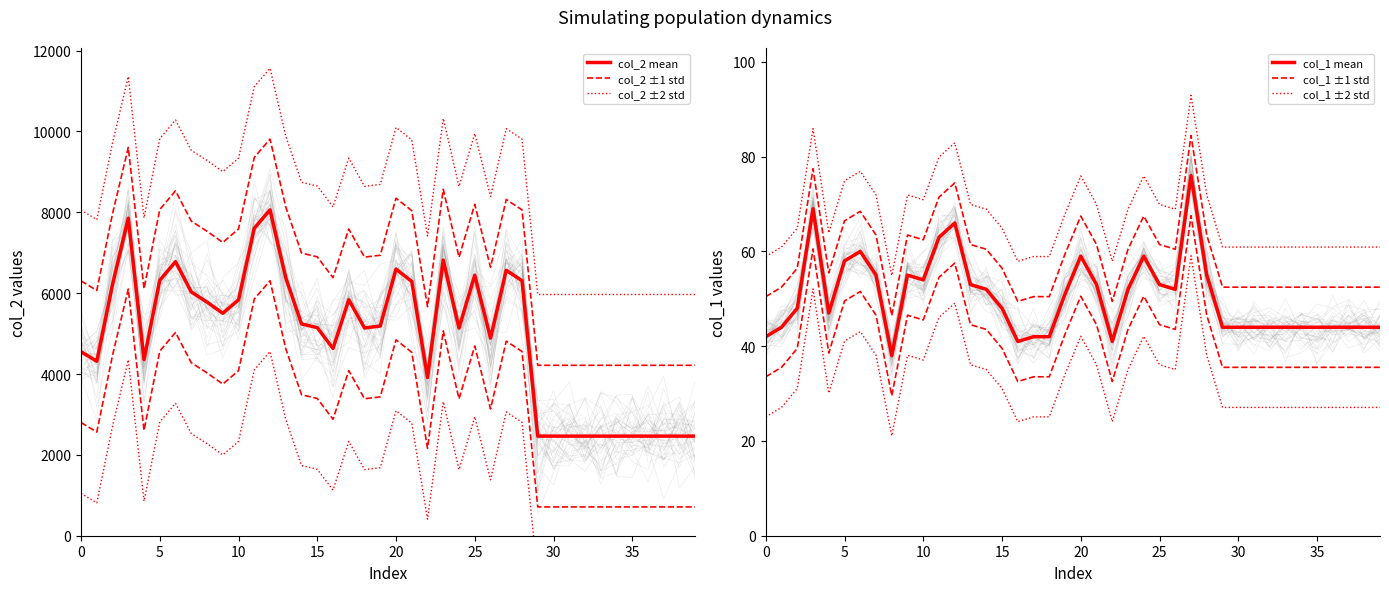

What are all the series names shown in the legend?

col_2 mean, col_2 ±1 std, col_2 ±2 std, col_1 mean, col_1 ±1 std, col_1 ±2 std